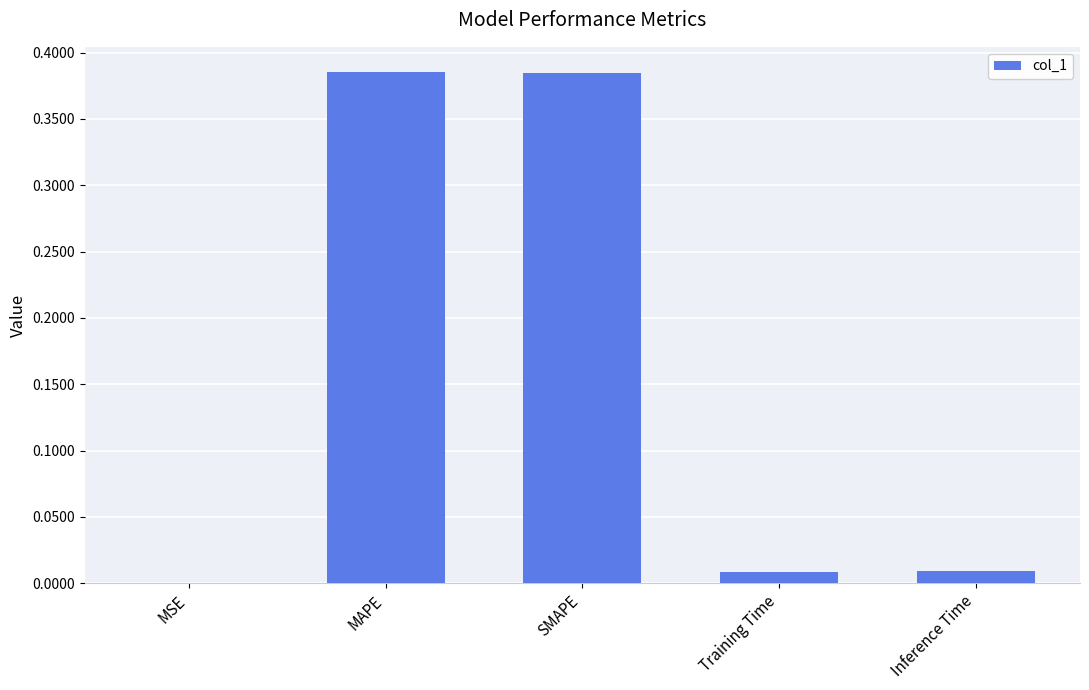

Which has a higher value, SMAPE or Inference Time?

SMAPE